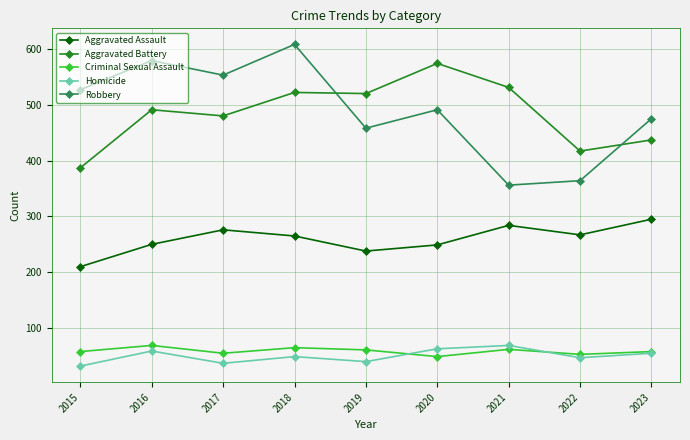

At which label does Homicide reach its peak?

2021